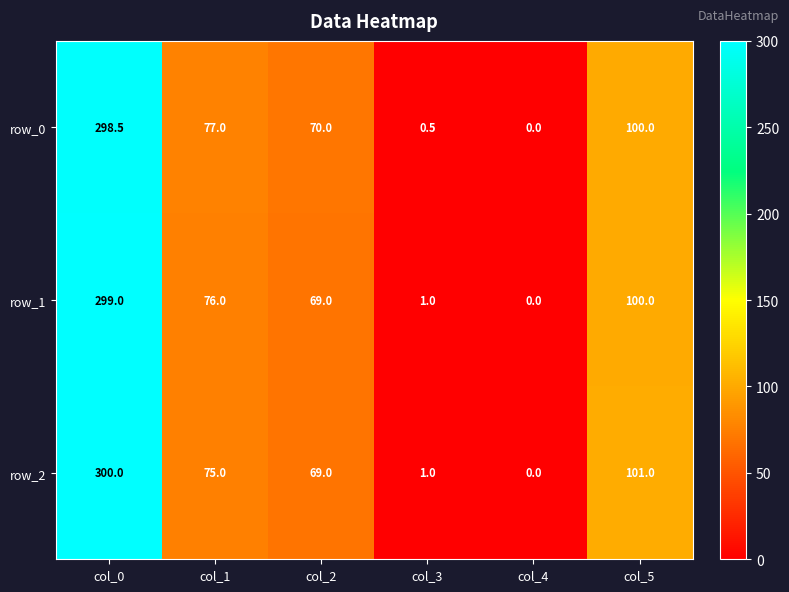

At which label does row_2 reach its minimum?

col_4